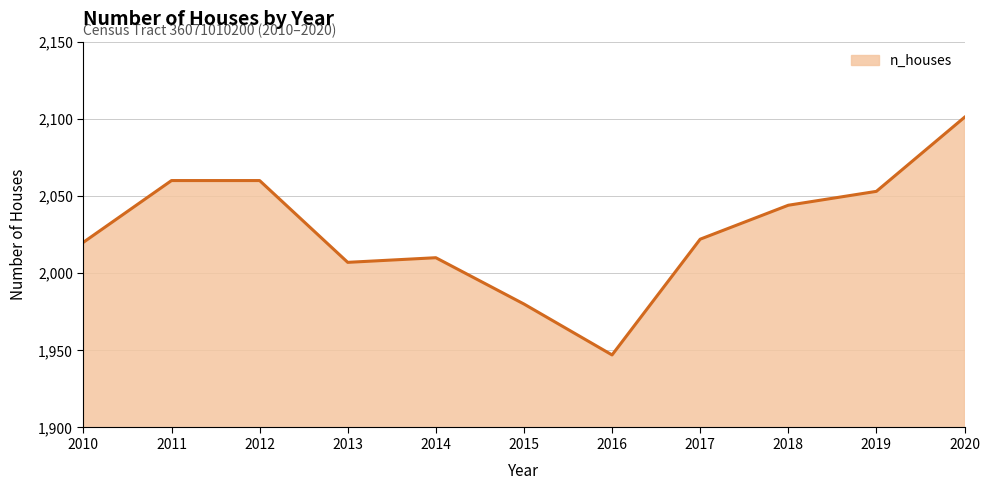

True or false: the data shows 2044 at 2018.

True